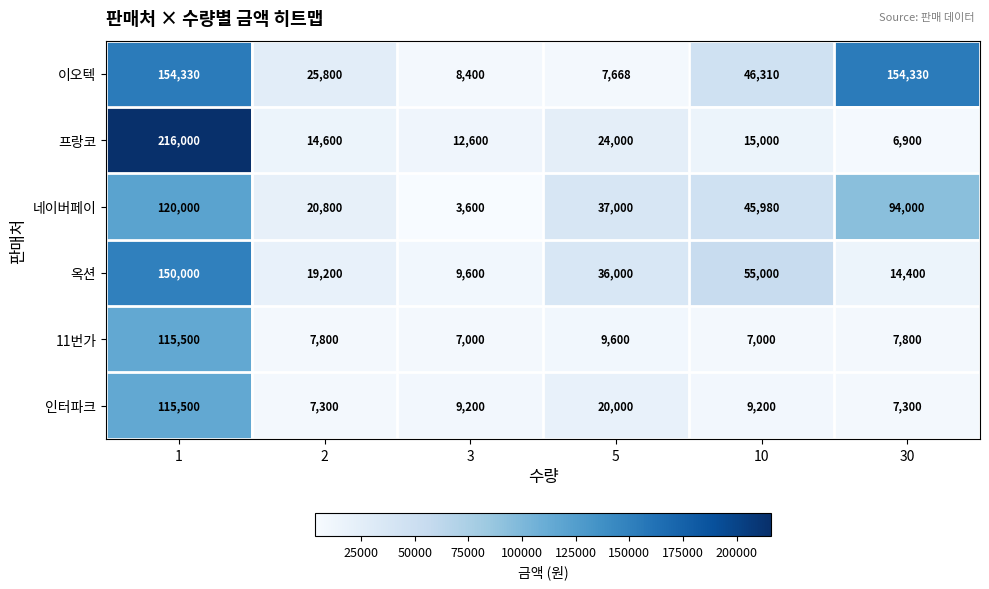

Which series has the largest range (max minus min)?

프랑코